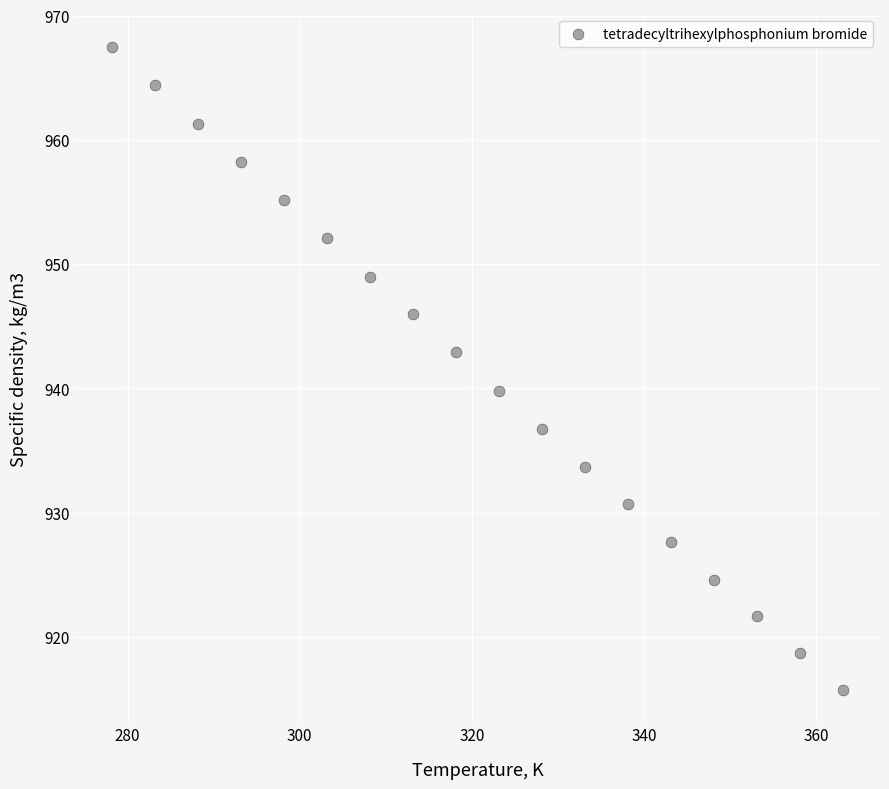

What Y value in the scatter plot is closest to 941?

939.8